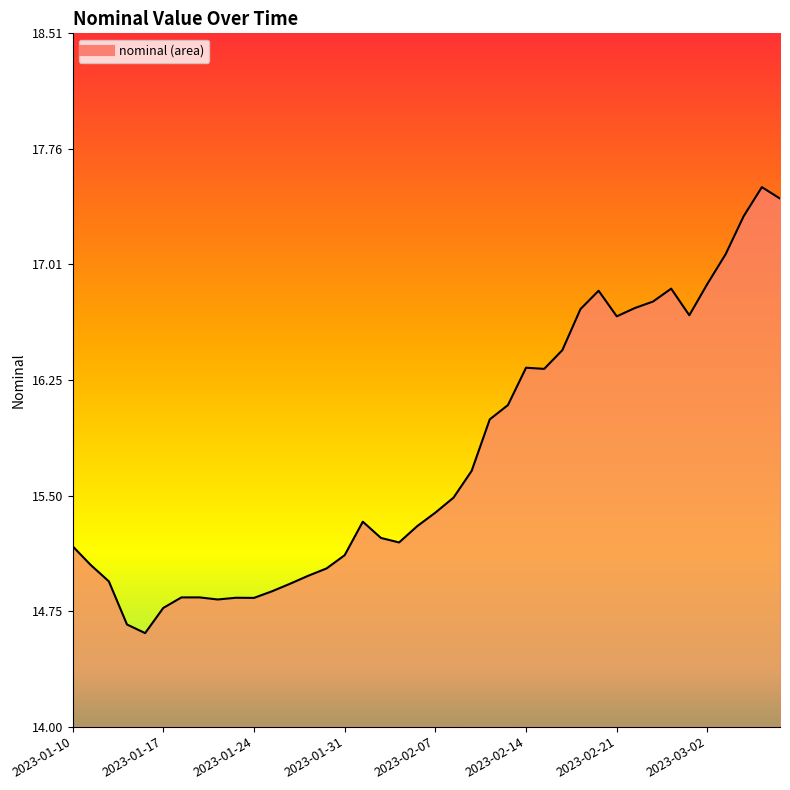

Between 21 and 18, which is larger?

21